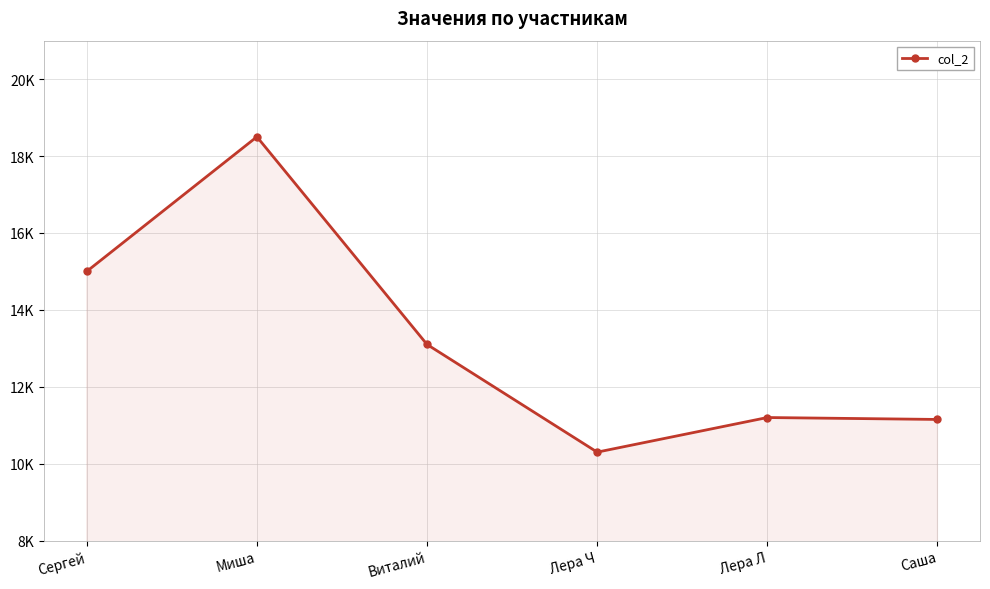

What is the label of the 6th point from the right?

Сергей